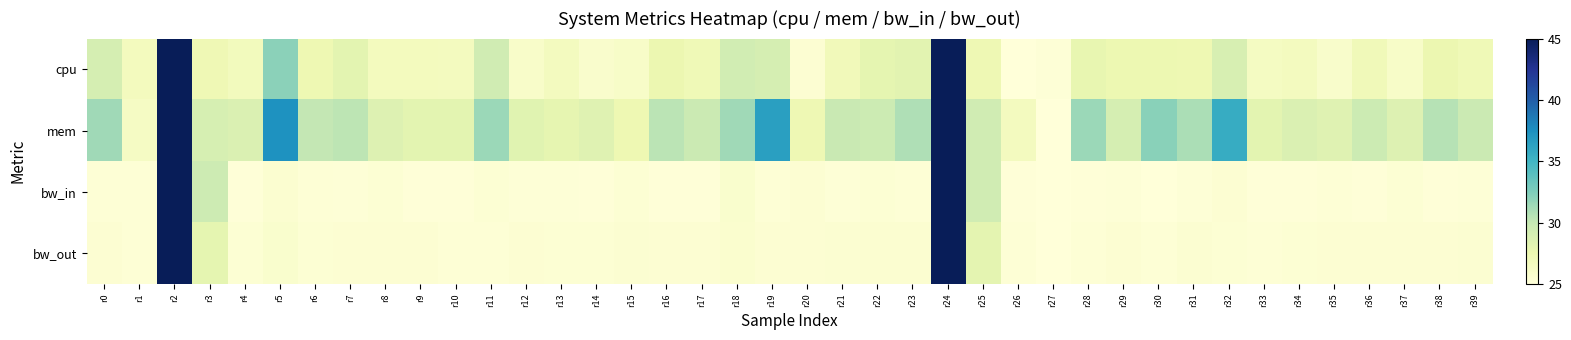

Count the number of data series in this chart.

4